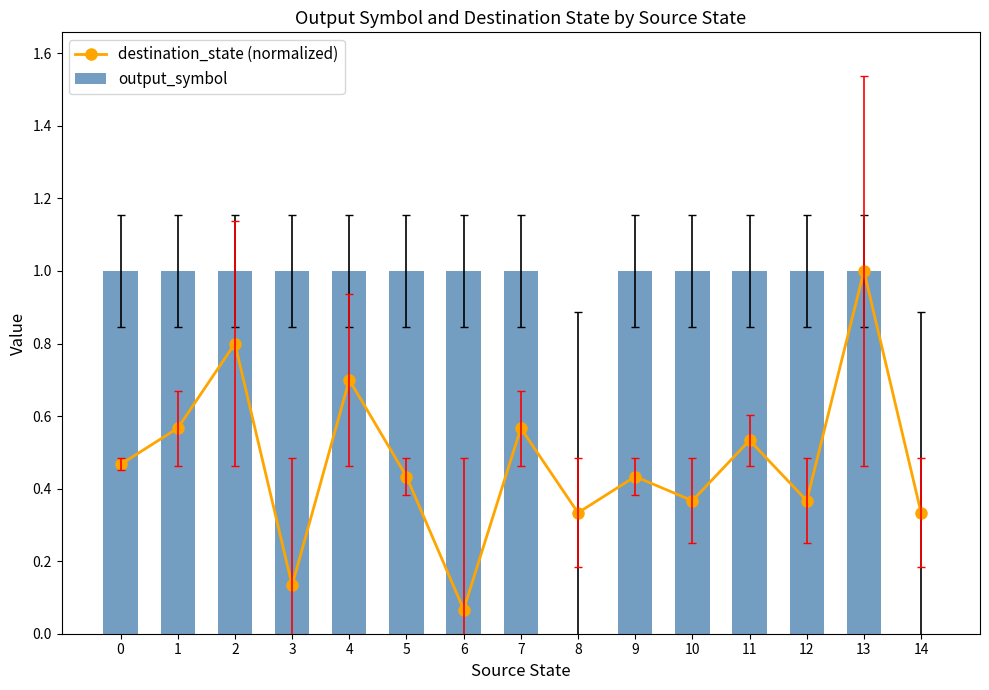

What is the value of the output_symbol bar at the 4th from the left?

1.0